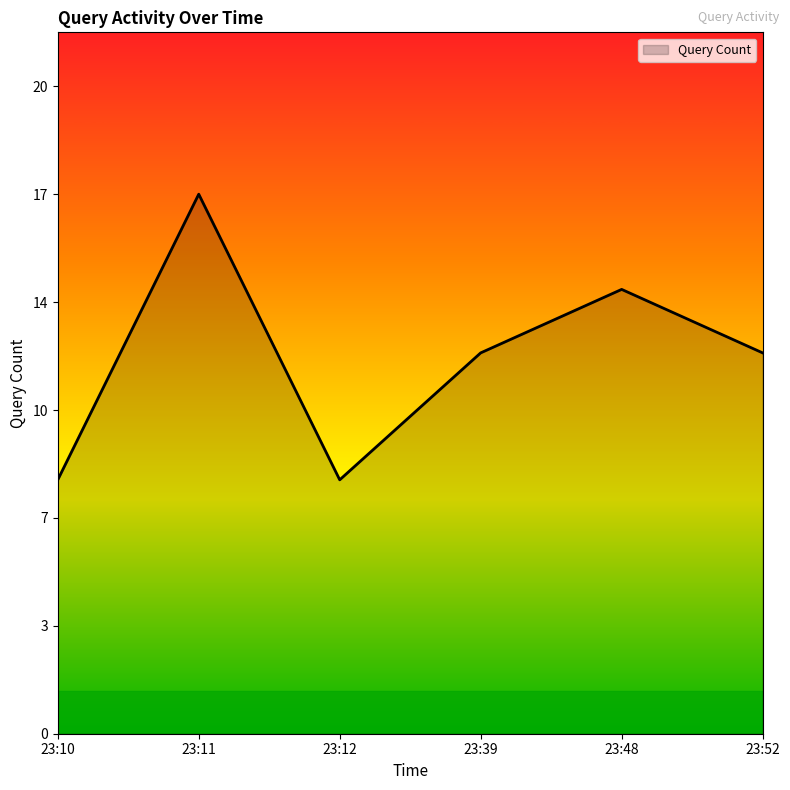

List the labels in order of value, smallest first.

23:10, 23:12, 23:39, 23:52, 23:48, 23:11